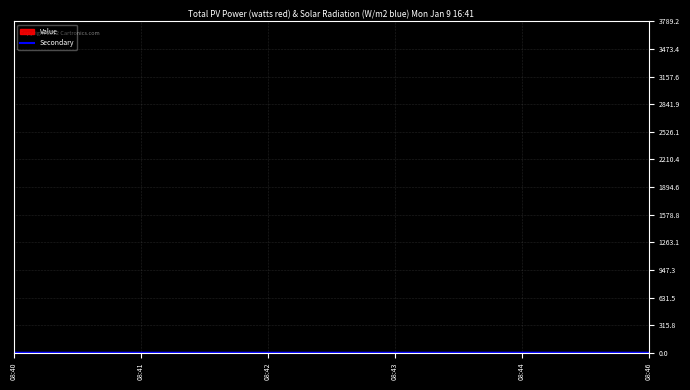

The chart shows a value of 0.7 at 08:46. True or false?

False